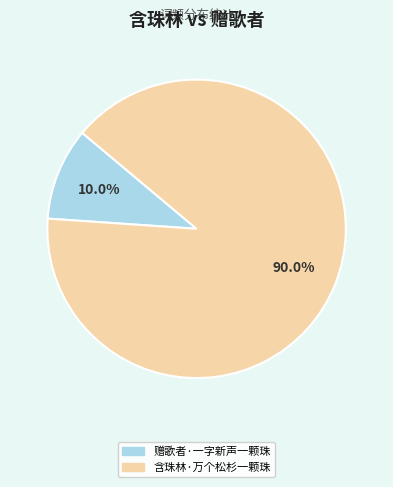

To the nearest percent, what is the difference between the 赠歌者·一字新声一颗珠 and 含珠林·万个松杉一颗珠 slice percentages?

80%